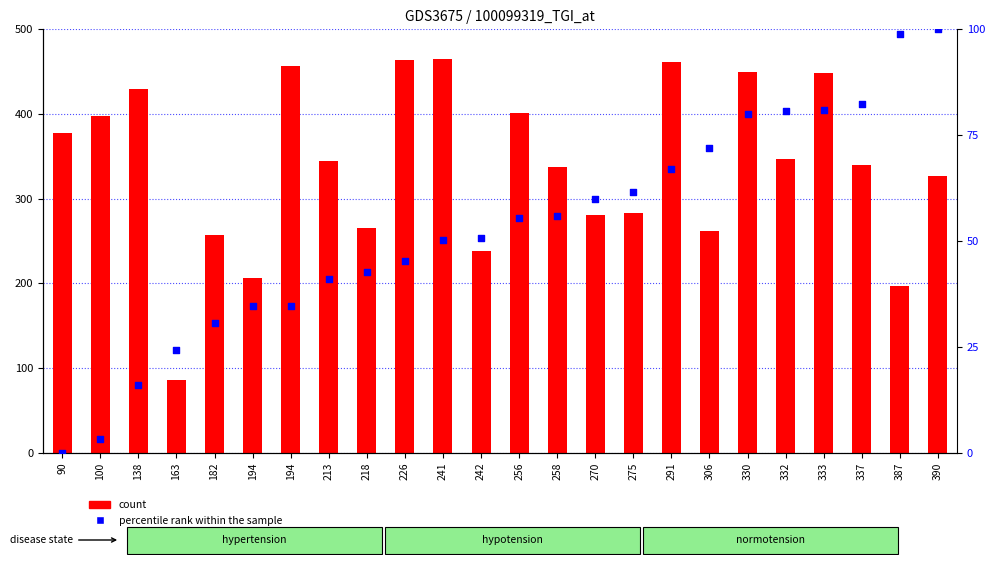

Is the value of X value at 218 greater than the value of percentile rank within the sample at 241?

Yes